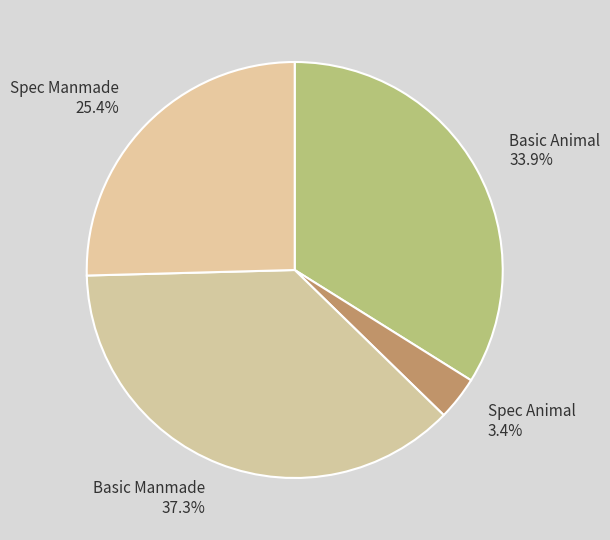

Which category has the smallest portion of the pie?

Spec Animal